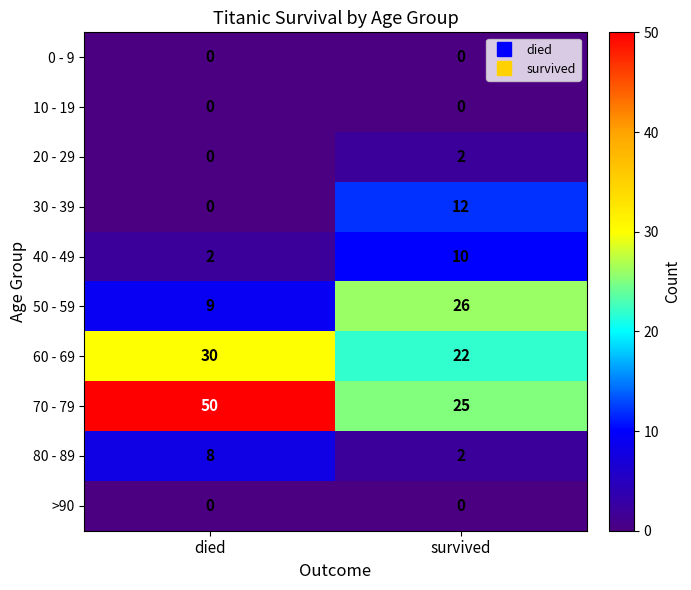

Reading left to right, transcribe all the data shown in this chart.

0 - 9: 0	0
10 - 19: 0	0
20 - 29: 0	2
30 - 39: 0	12
40 - 49: 2	10
50 - 59: 9	26
60 - 69: 30	22
70 - 79: 50	25
80 - 89: 8	2
>90: 0	0